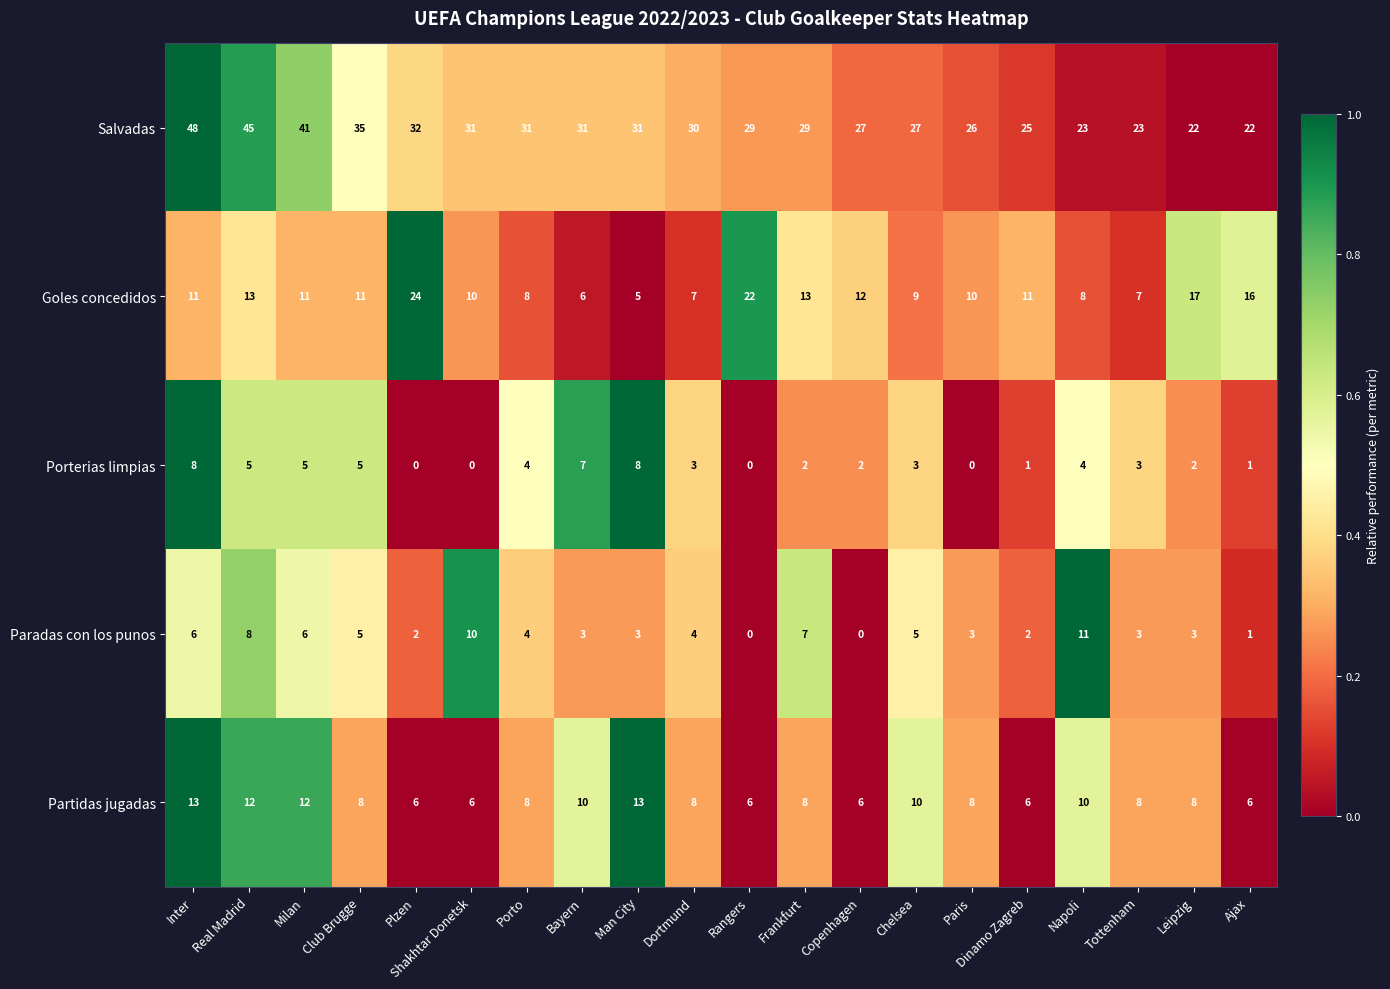

True or false: Paradas con los punos has a value of 1 at Ajax.

True